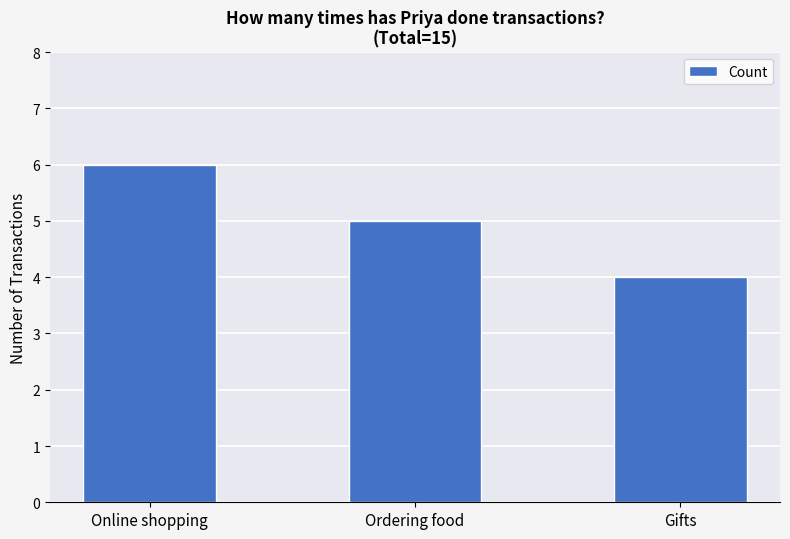

Does the chart contain stacked bars?

No